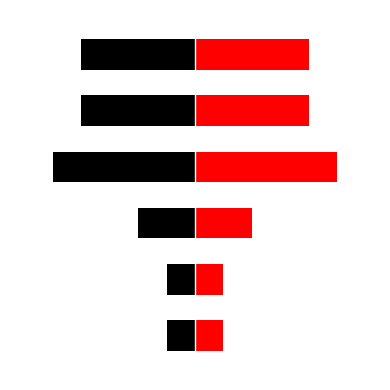

How many series are shown in this chart?

2